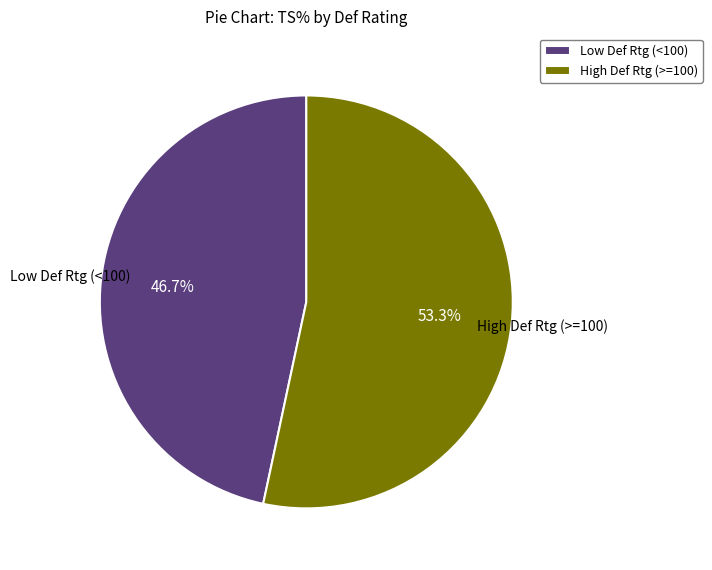

Count the number of slices in the pie.

2